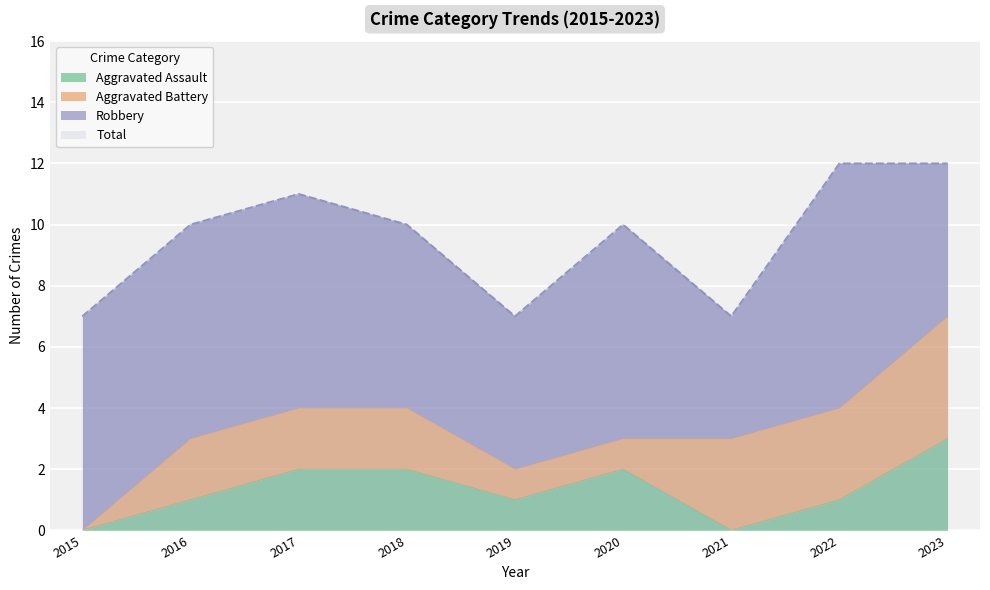

Which series changed the most between 2019 and 2020?

Total